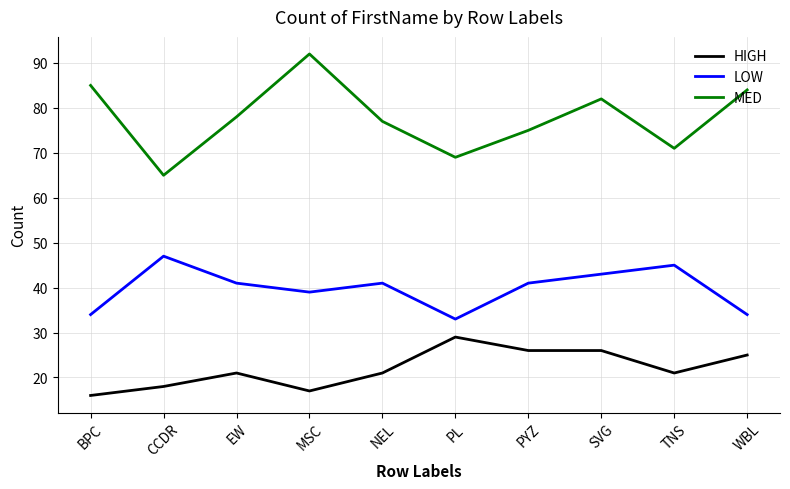

How many interior local peaks does the LOW series have?

3